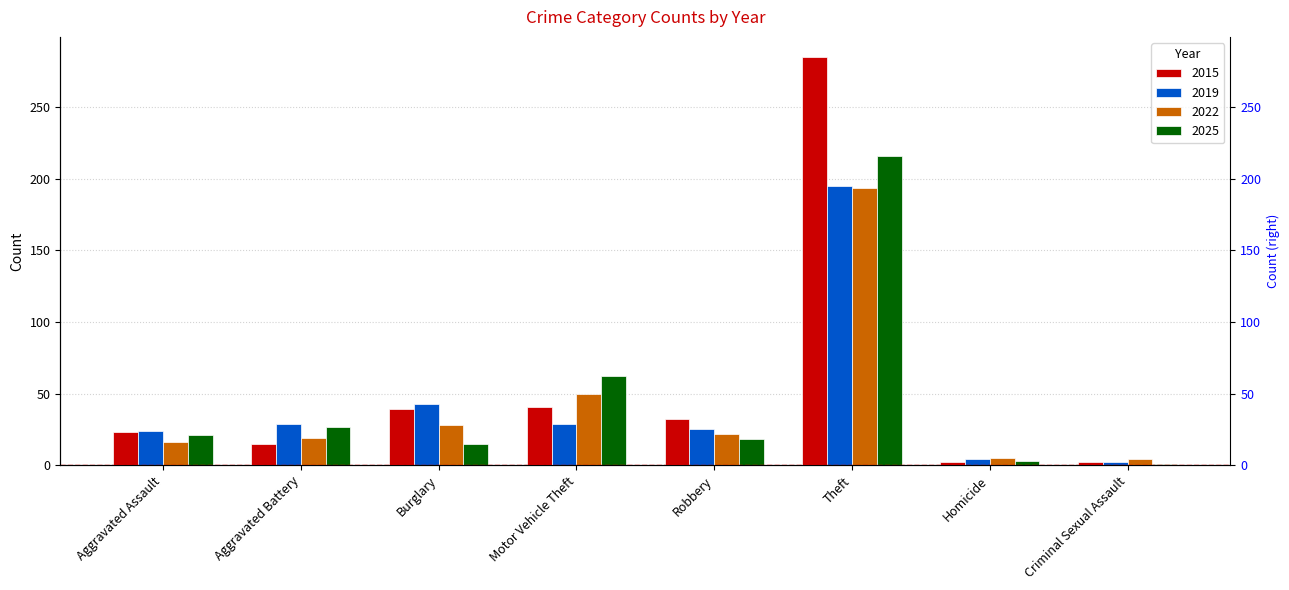

True or false: 2019 has a value of 2 at Criminal Sexual Assault.

True